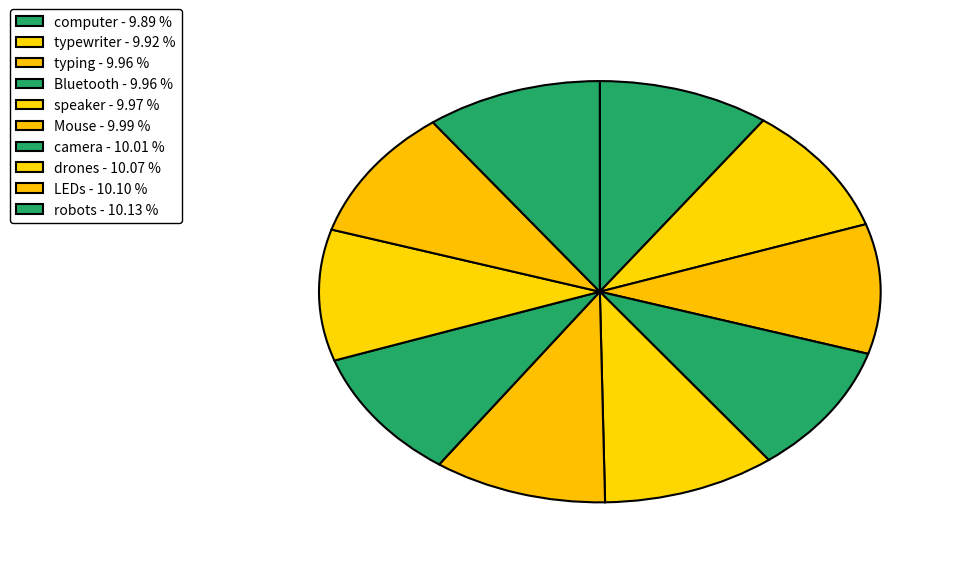

Is drones the majority of the pie?

No